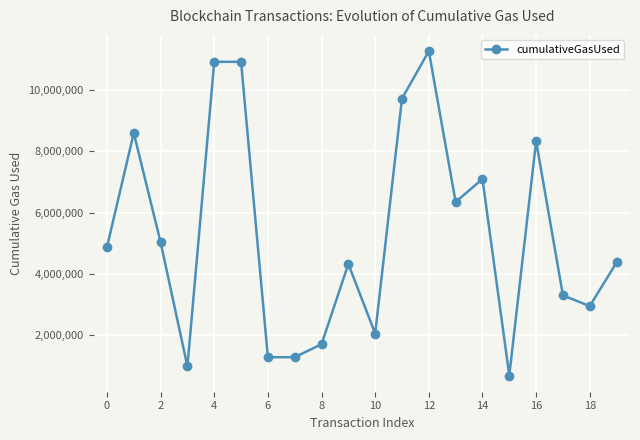

True or false: the data has more than 2 interior local peaks.

True